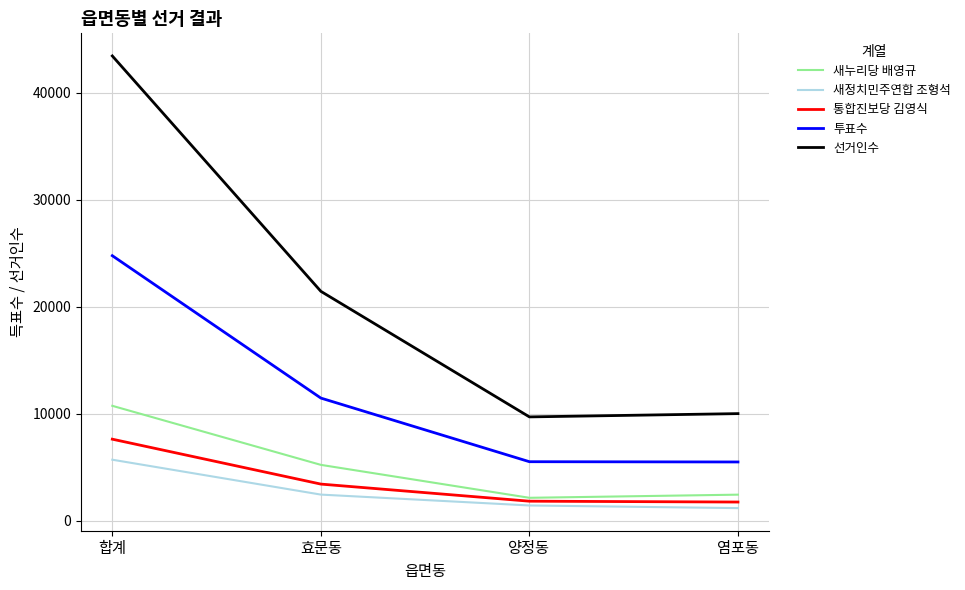

Rank the series by their maximum value, from lowest to highest.

새정치민주연합 조형석, 통합진보당 김영식, 새누리당 배영규, 투표수, 선거인수